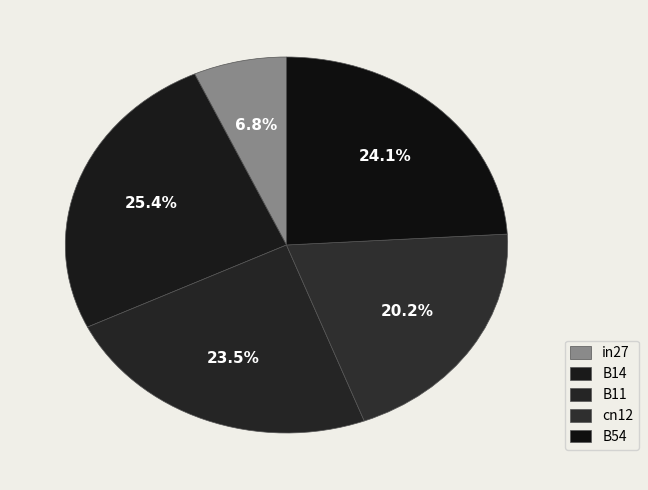

Which category has the biggest portion of the pie?

B14